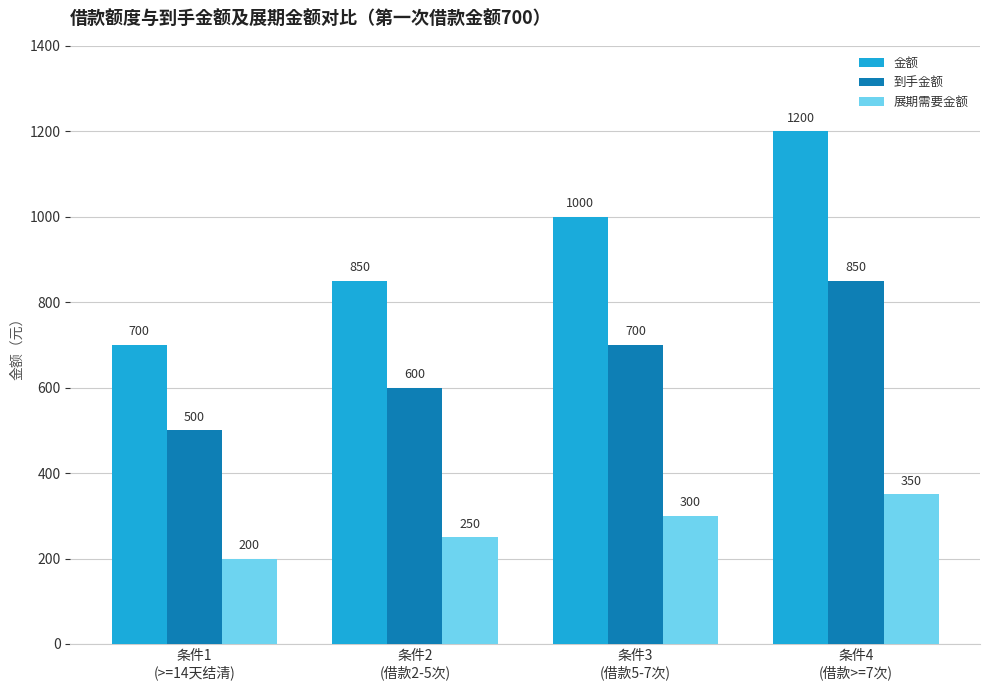

True or false: 金额 has a value of 1200 at 条件4
(借款>=7次).

True